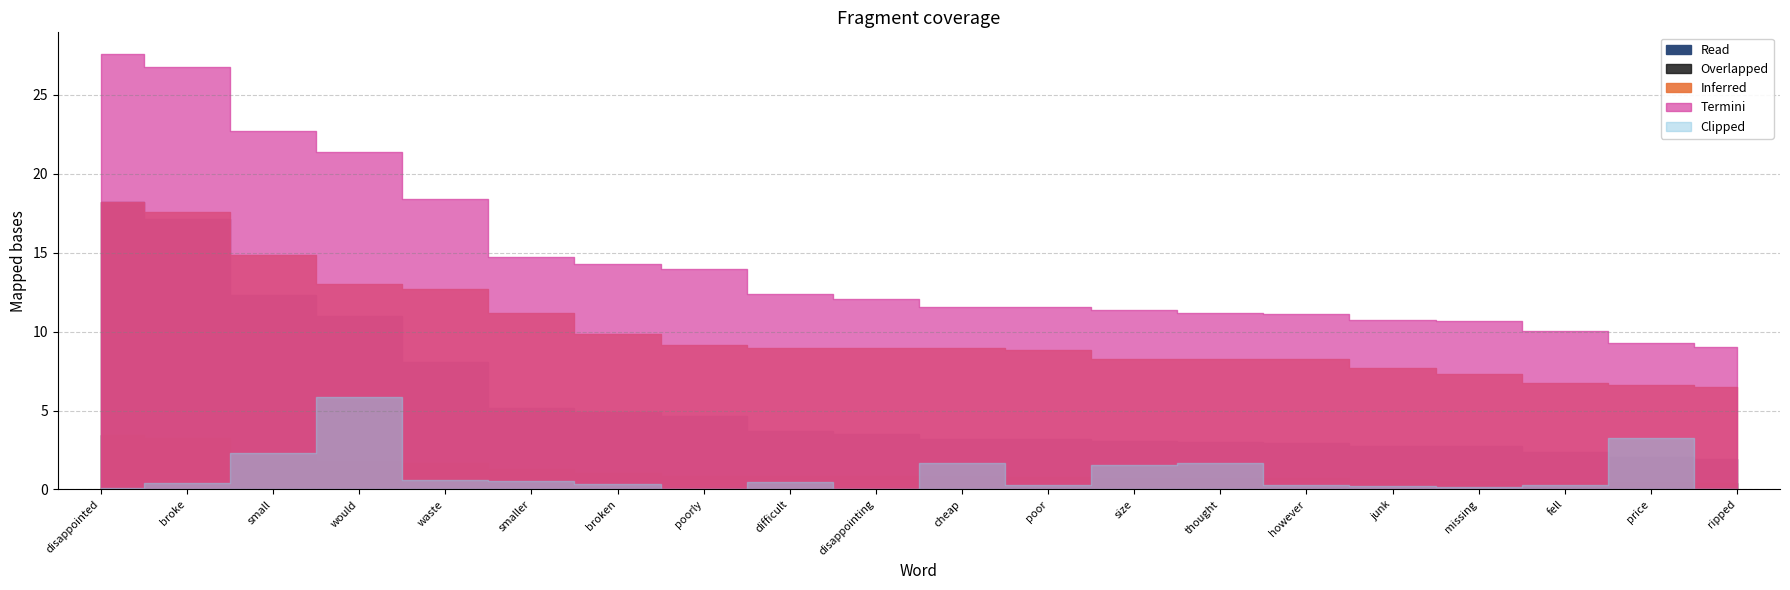

What is the label of the 18th point from the right?

small